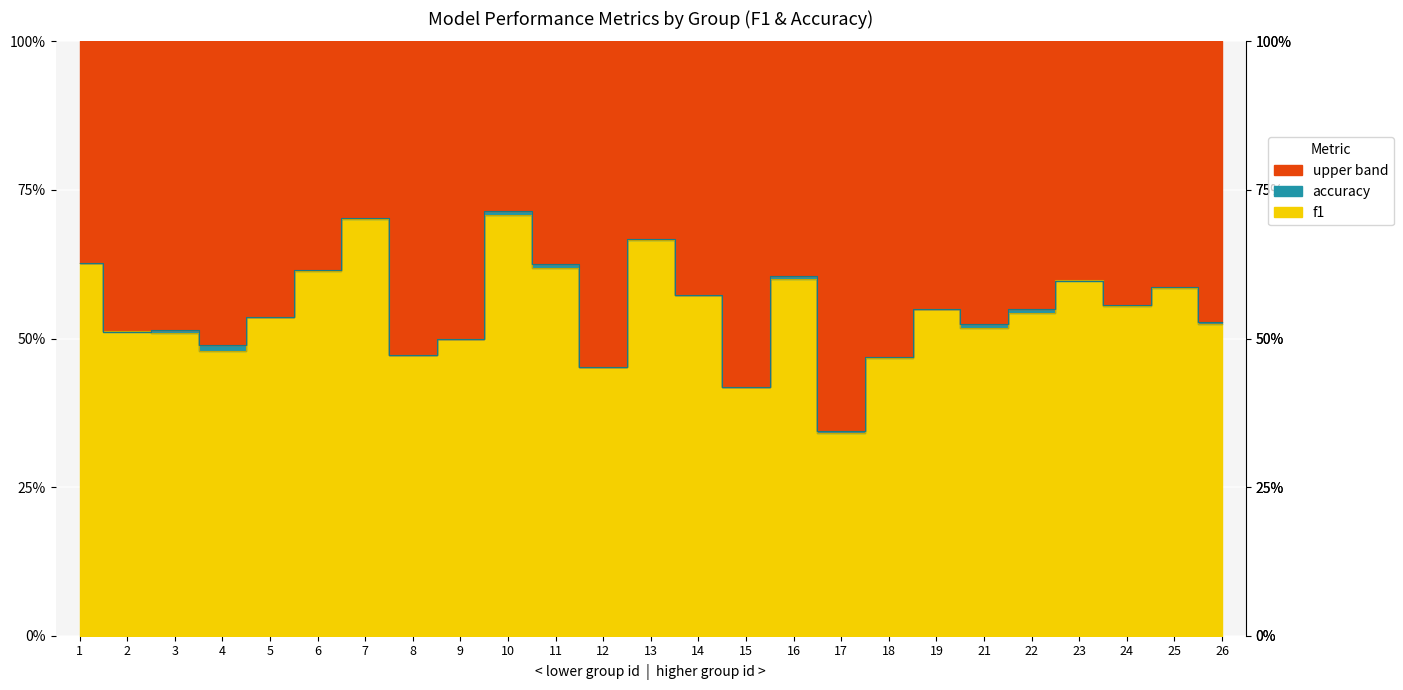

How many interior local valleys does the f1 series have?

7